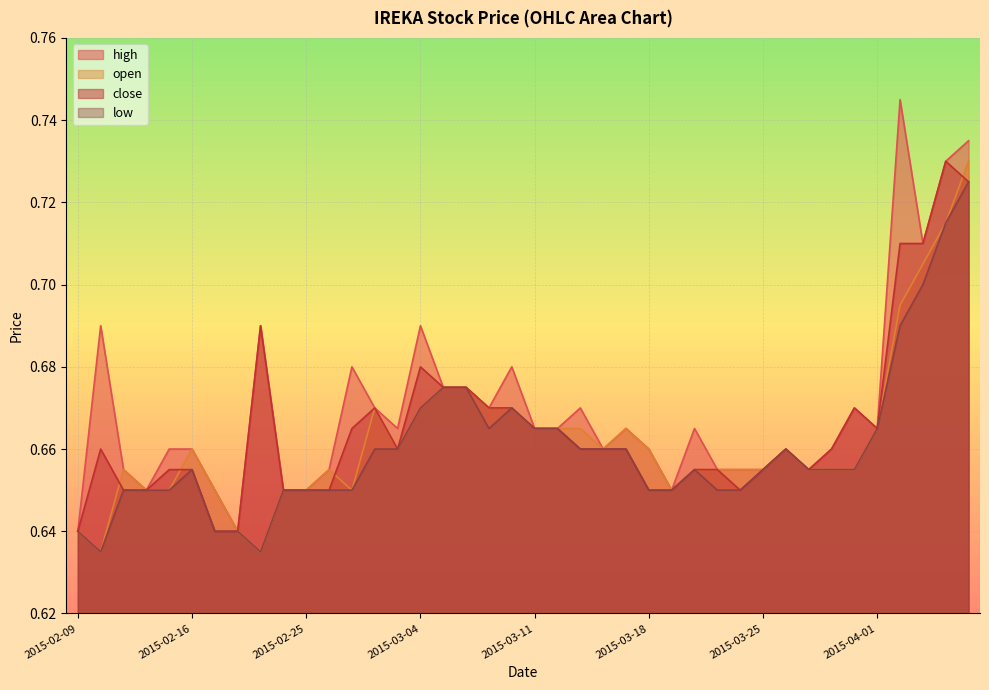

What is the average value of the high series?

0.7